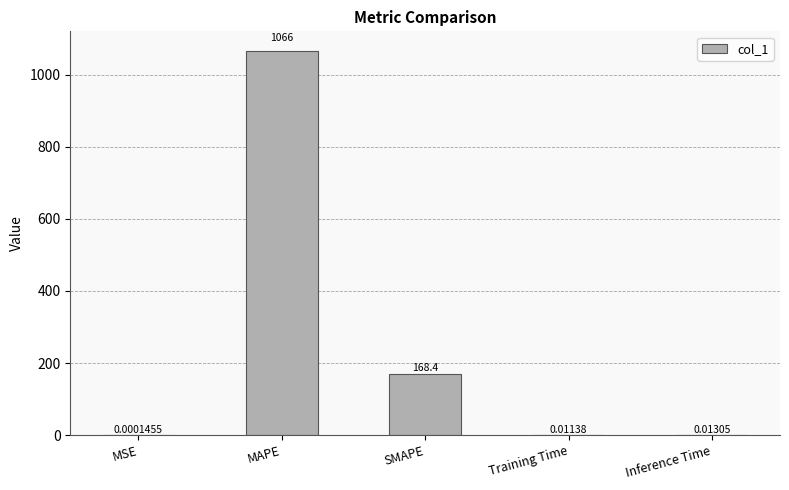

What is the sum of all values?

1234.9